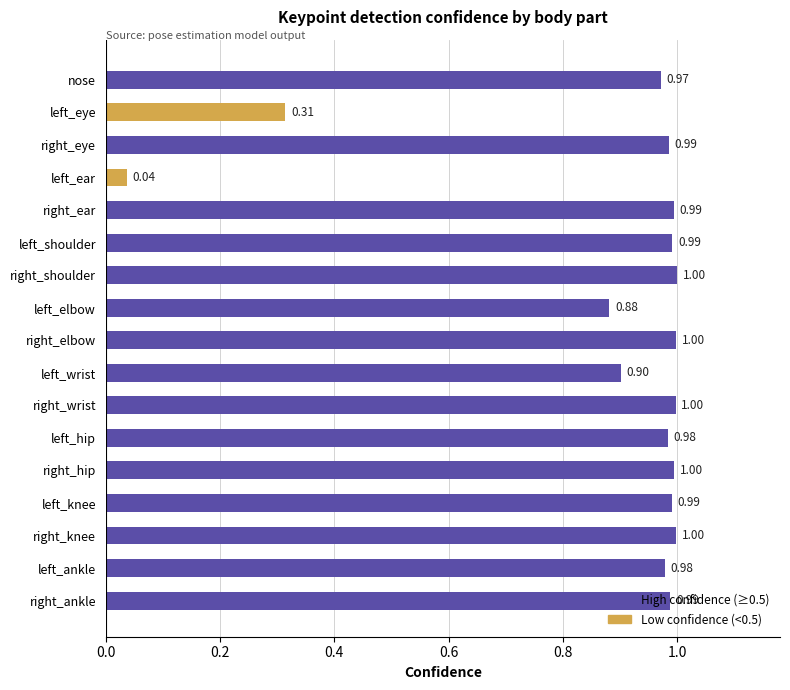

List the labels in order of value, largest first.

right_shoulder, right_elbow, right_knee, right_wrist, right_hip, right_ear, left_shoulder, left_knee, right_ankle, right_eye, left_hip, left_ankle, nose, left_wrist, left_elbow, left_eye, left_ear